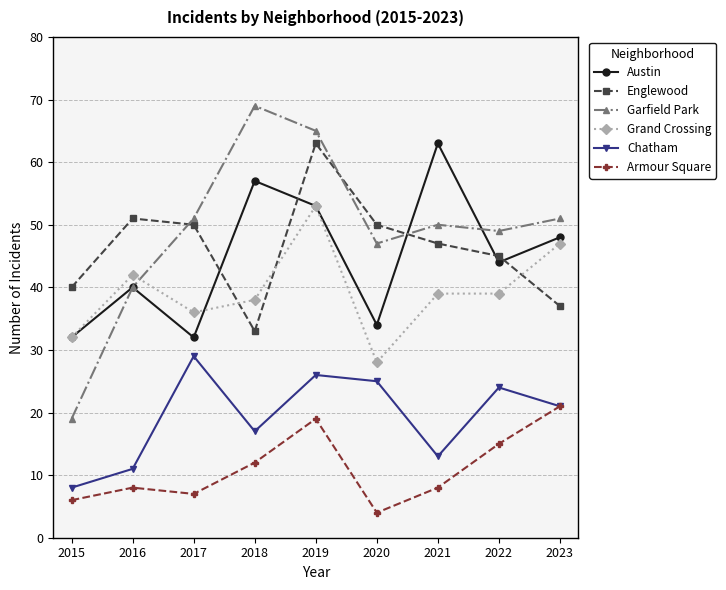

Where is the first local maximum for Garfield Park?

2018